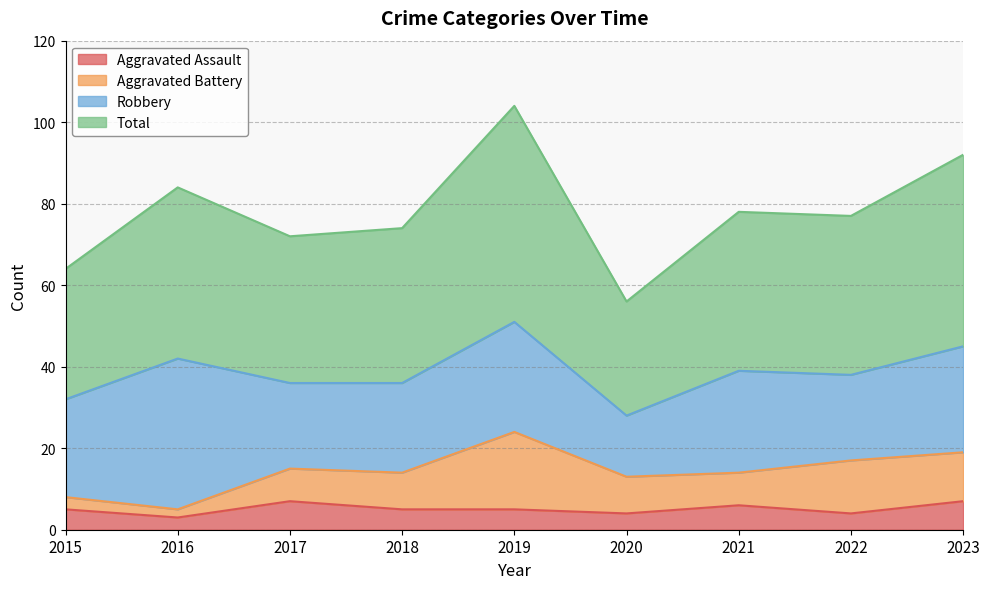

Read the Aggravated Assault value at 2019.

5